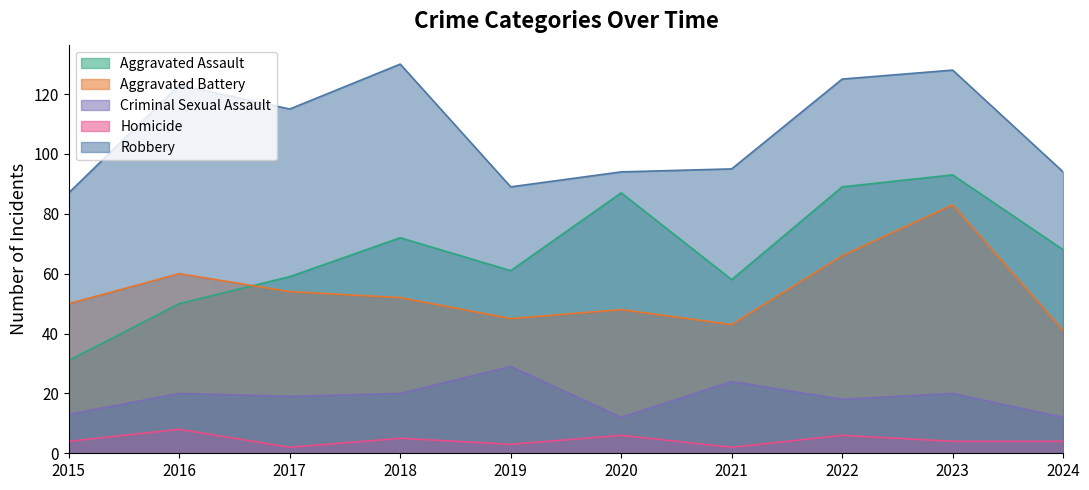

Which label corresponds to the largest value in the chart?

2018